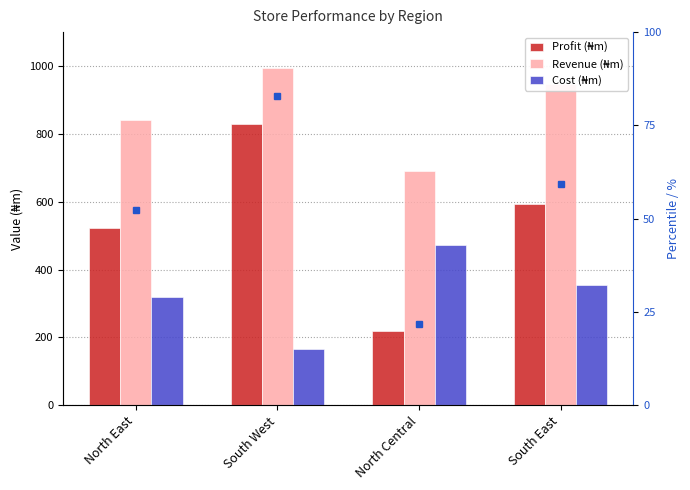

Which label corresponds to the largest value in the chart?

South West